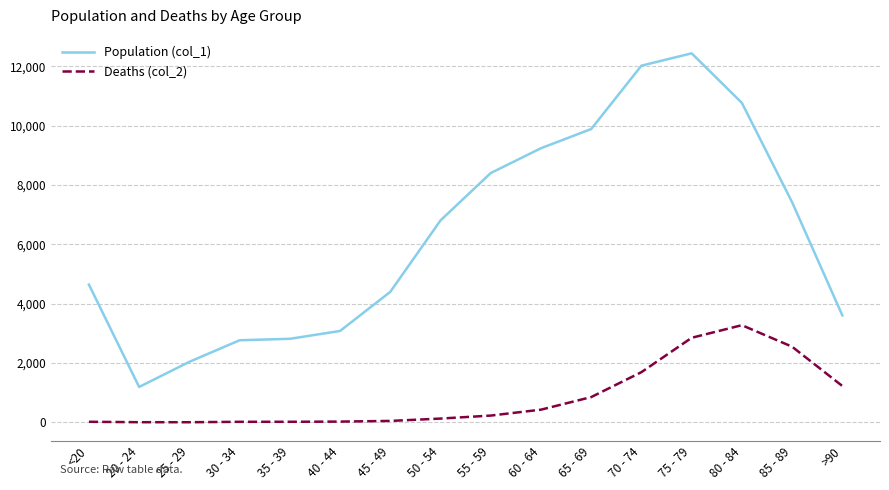

Rank the series at 85 - 89 from highest to lowest value.

Population (col_1), Deaths (col_2)